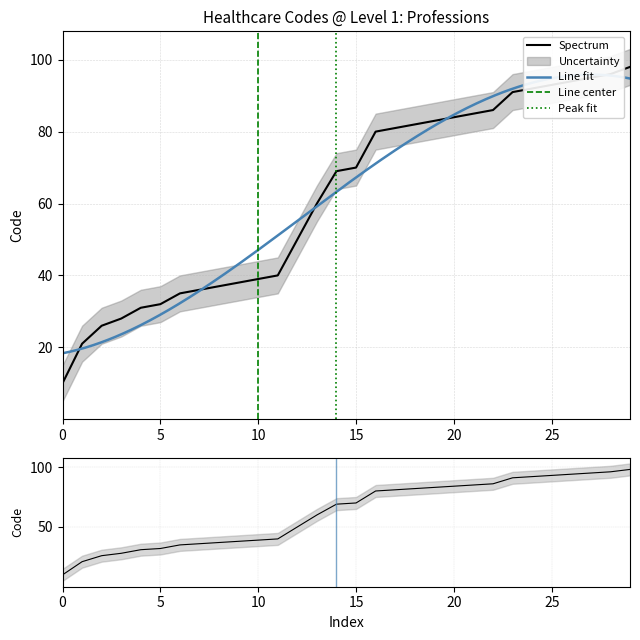

What is the highest value of the Spectrum series?

98